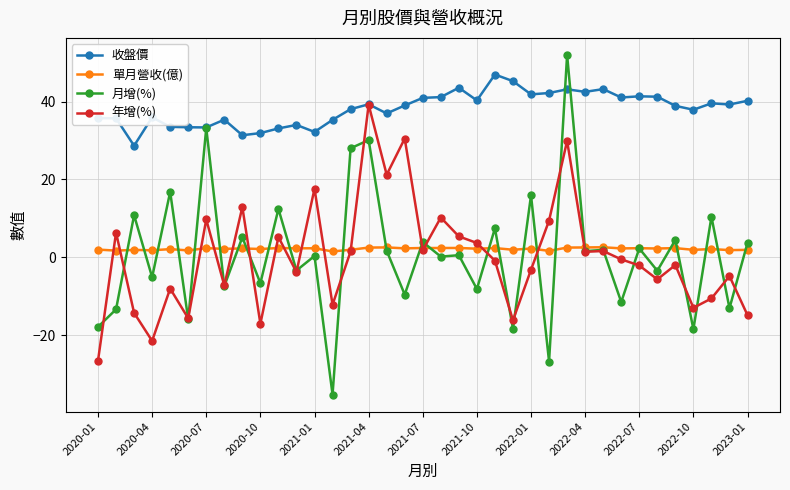

What is the smallest value displayed?

-35.3